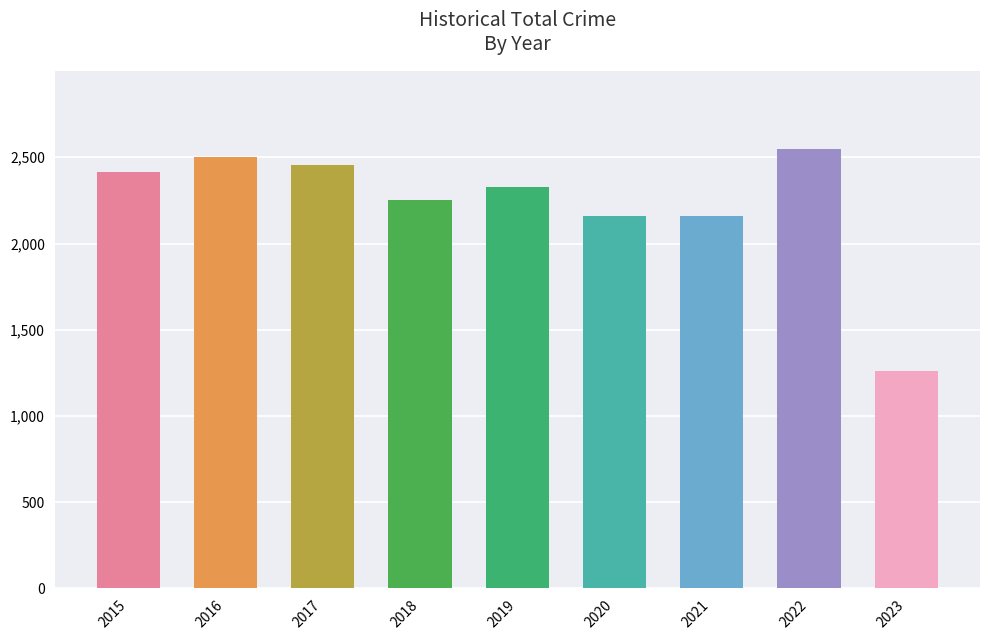

What is the change in value from 2018 to 2019?

+78